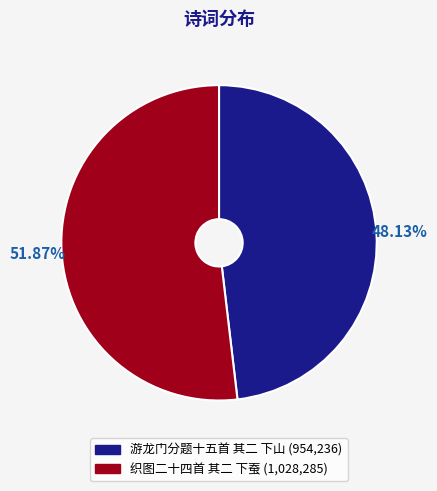

Does 织图二十四首 其二 下蚕 represent more than half of the total?

Yes